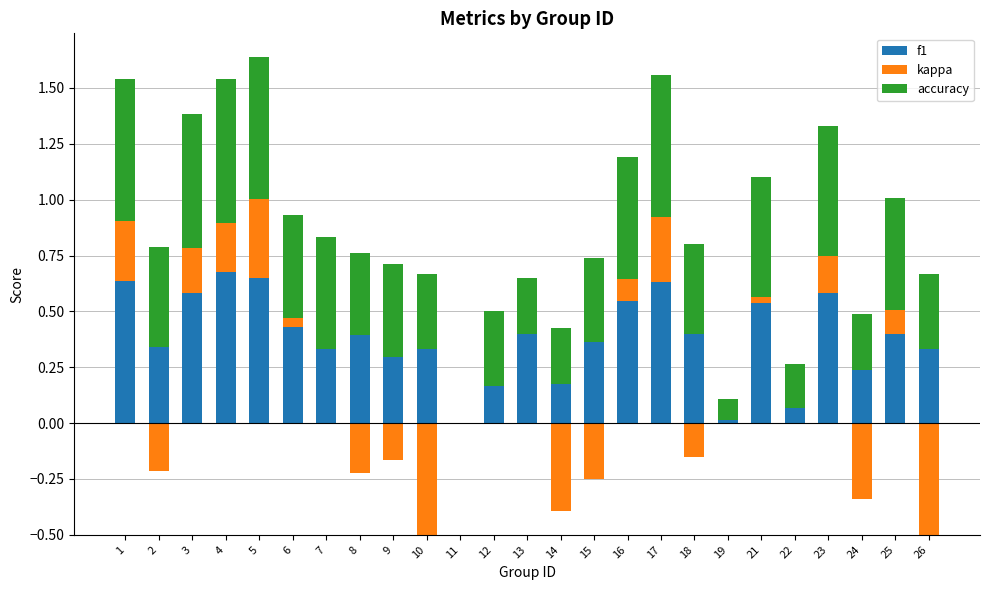

What is the difference between the maximum and second lowest values in the accuracy series?

0.6